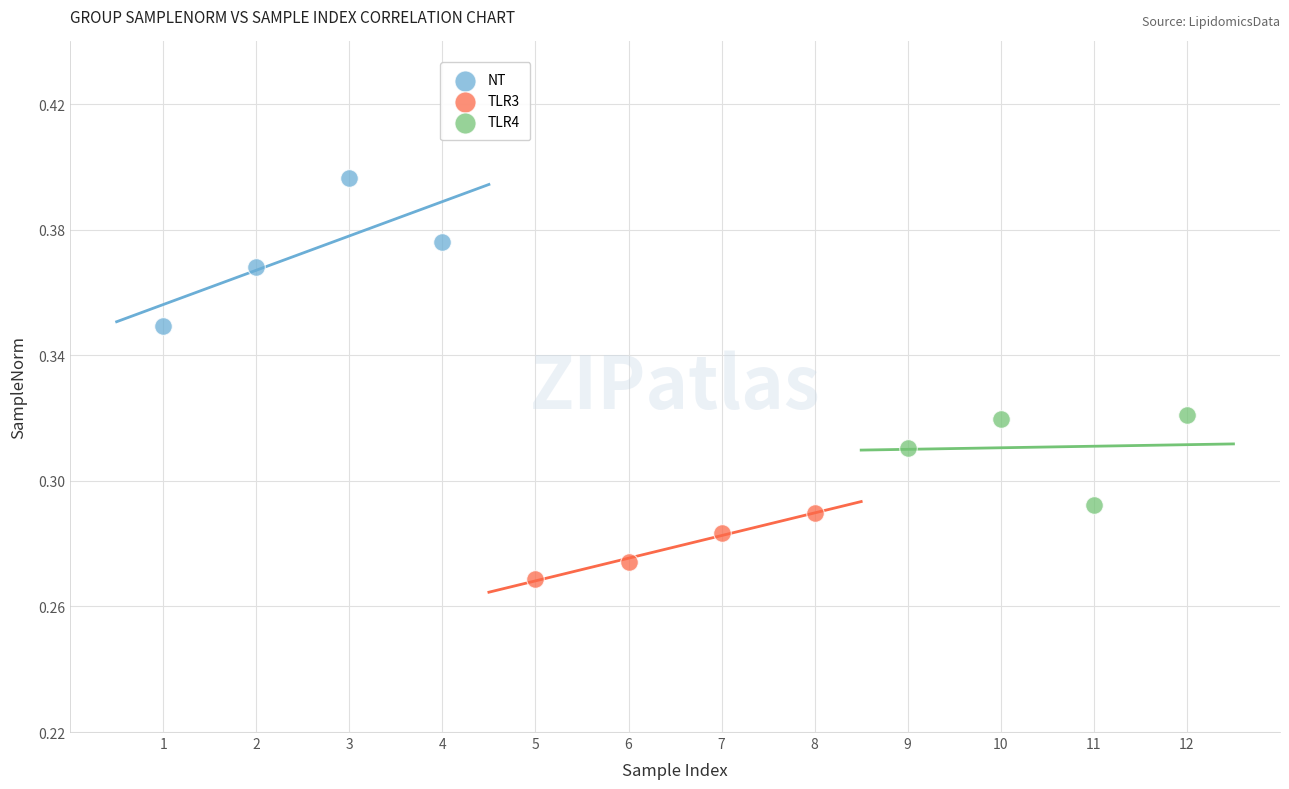

Which series contains the lowest Y value?

TLR3